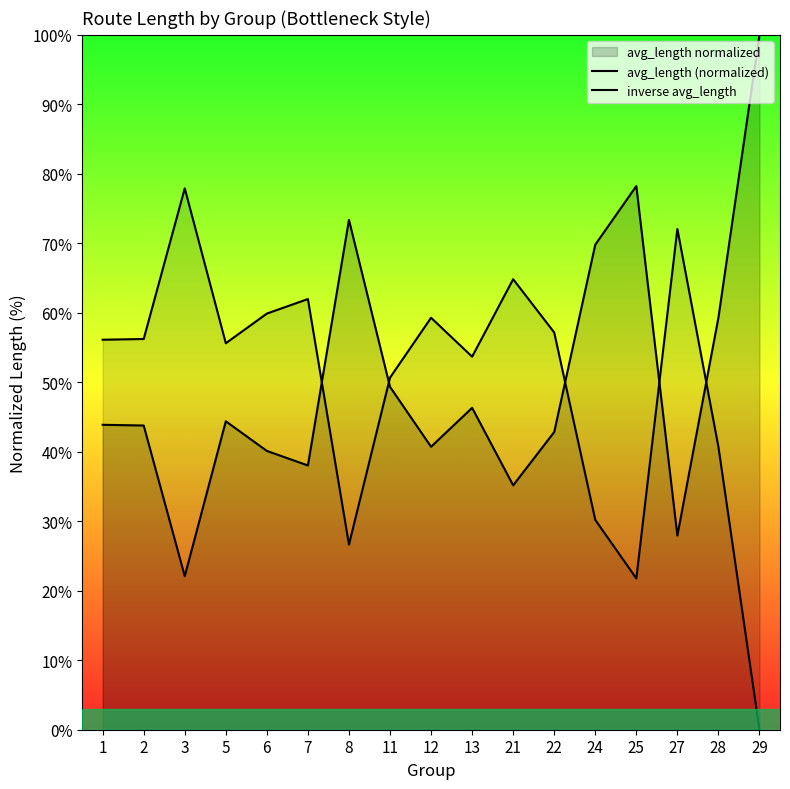

Which series has the largest range (max minus min)?

avg_length (normalized)